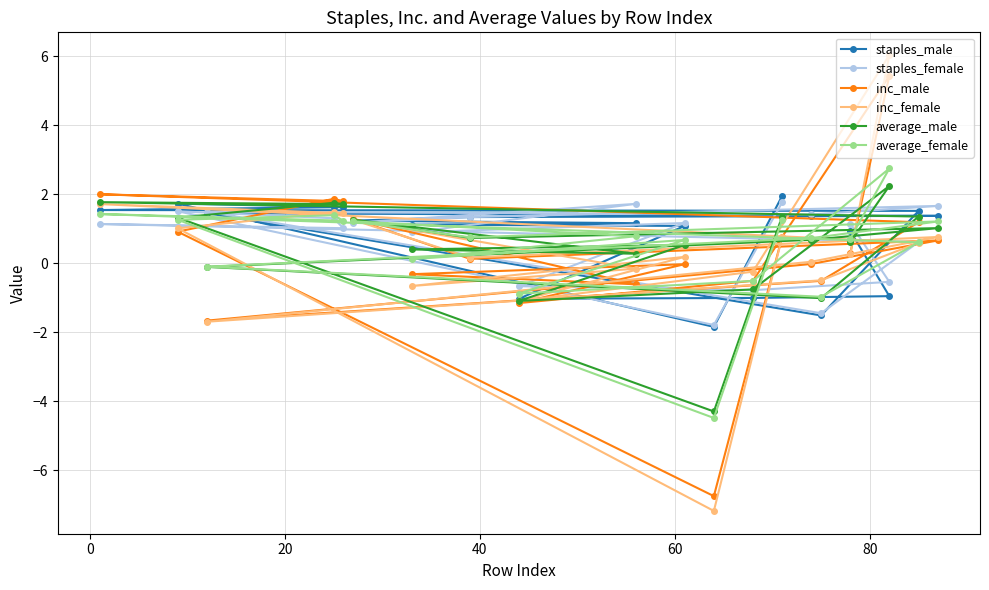

Does the chart display data point markers on the line(s)?

Yes